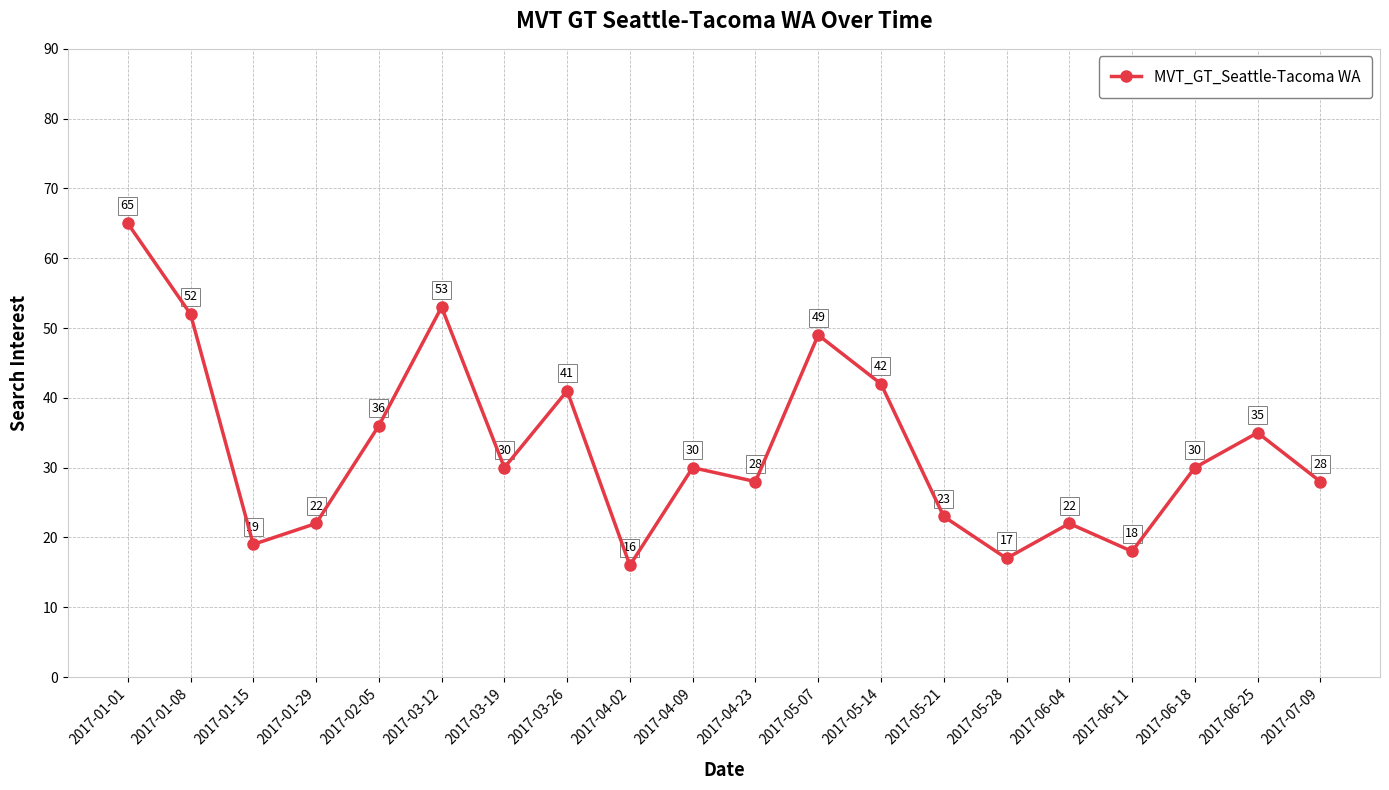

What is the difference between the maximum and minimum values?

49